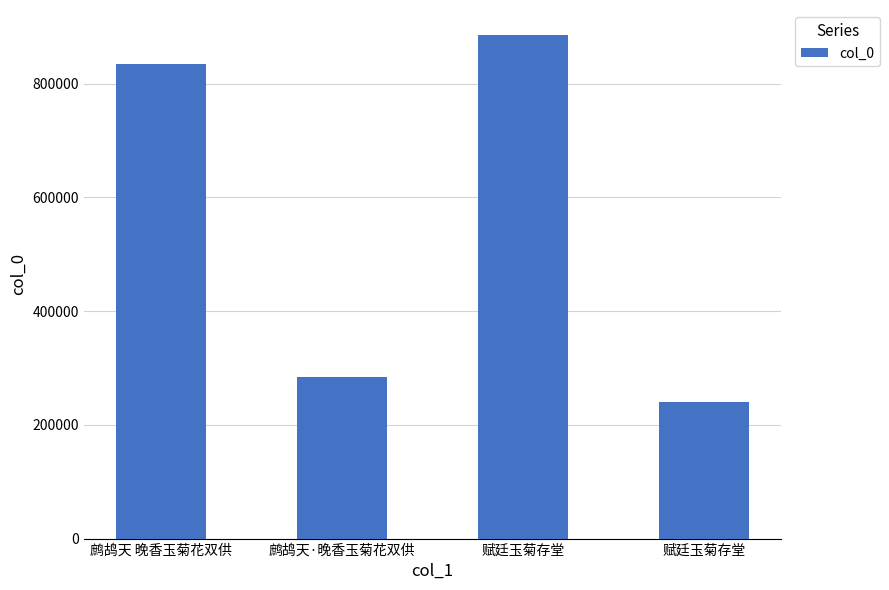

How many bars are there in total?

4